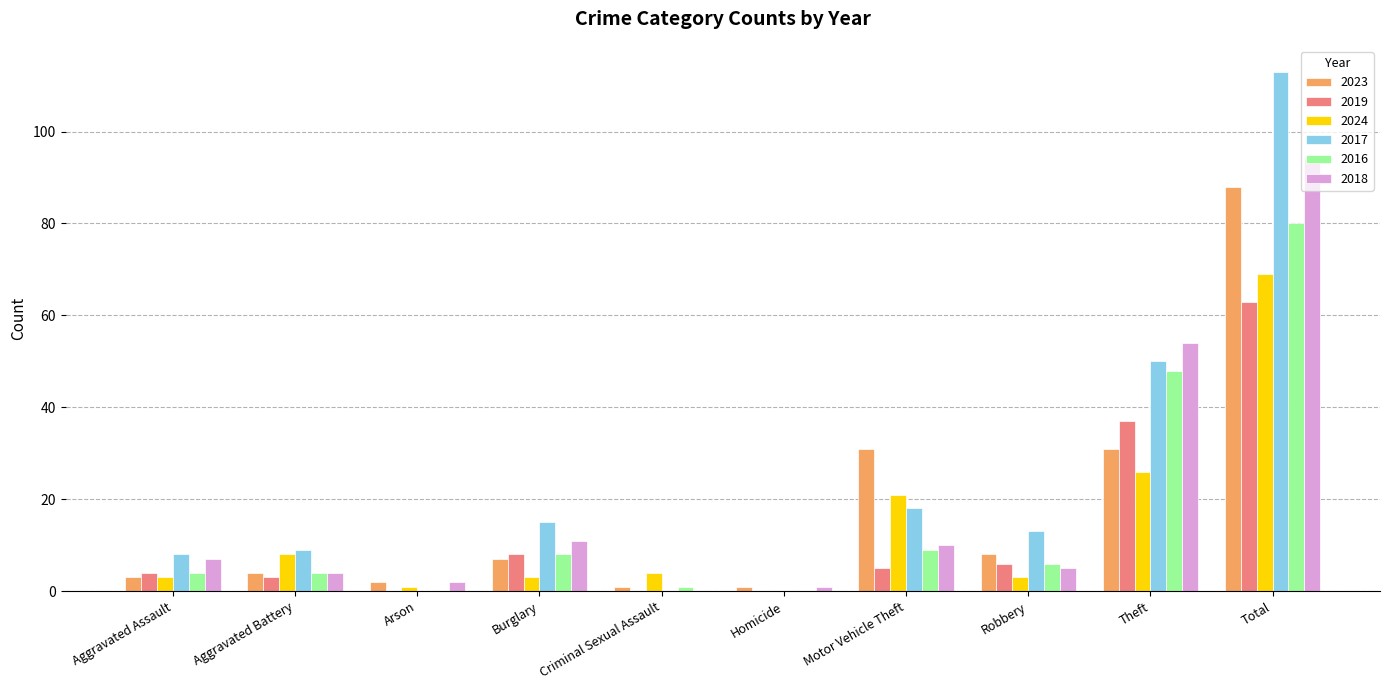

What are all the series names shown in the legend?

2023, 2019, 2024, 2017, 2016, 2018